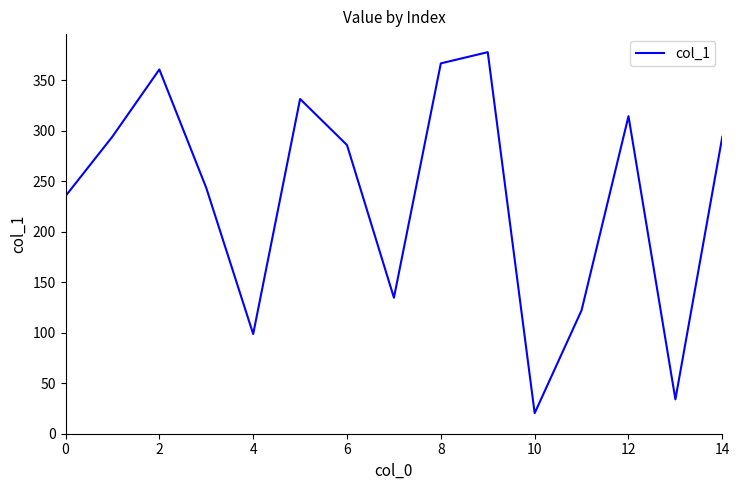

What is the sum of all values?

3515.1